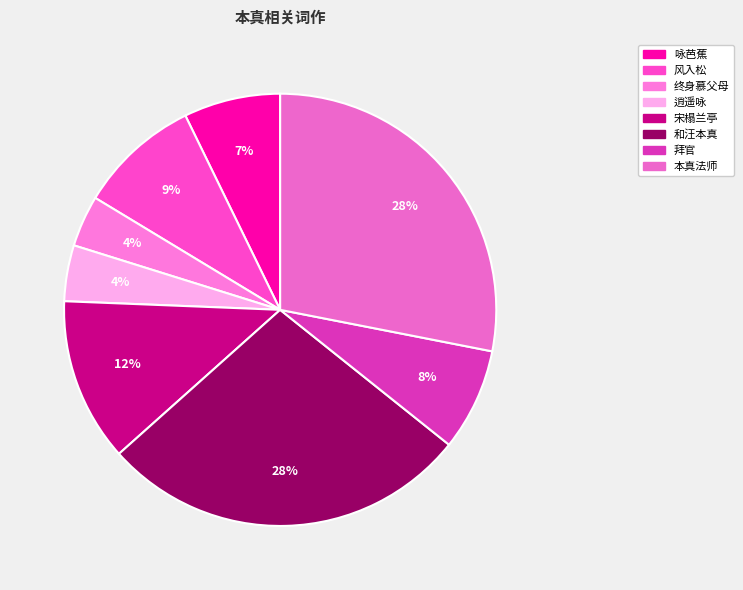

Rank the categories by value from lowest to highest.

终身慕父母·外物安能乱本真, 逍遥咏·含元得一本真宗, 咏芭蕉·剥尽皮毛见本真, 拜官·先生操术本真儒, 风入松·木本真珠兰产于越中。无咎伯父以一株见贶，词以咏之, 宋榻兰亭赵文敏临本真迹歌, 和汪本真先生韵, 本真法师祈雨有感兼美武宗理